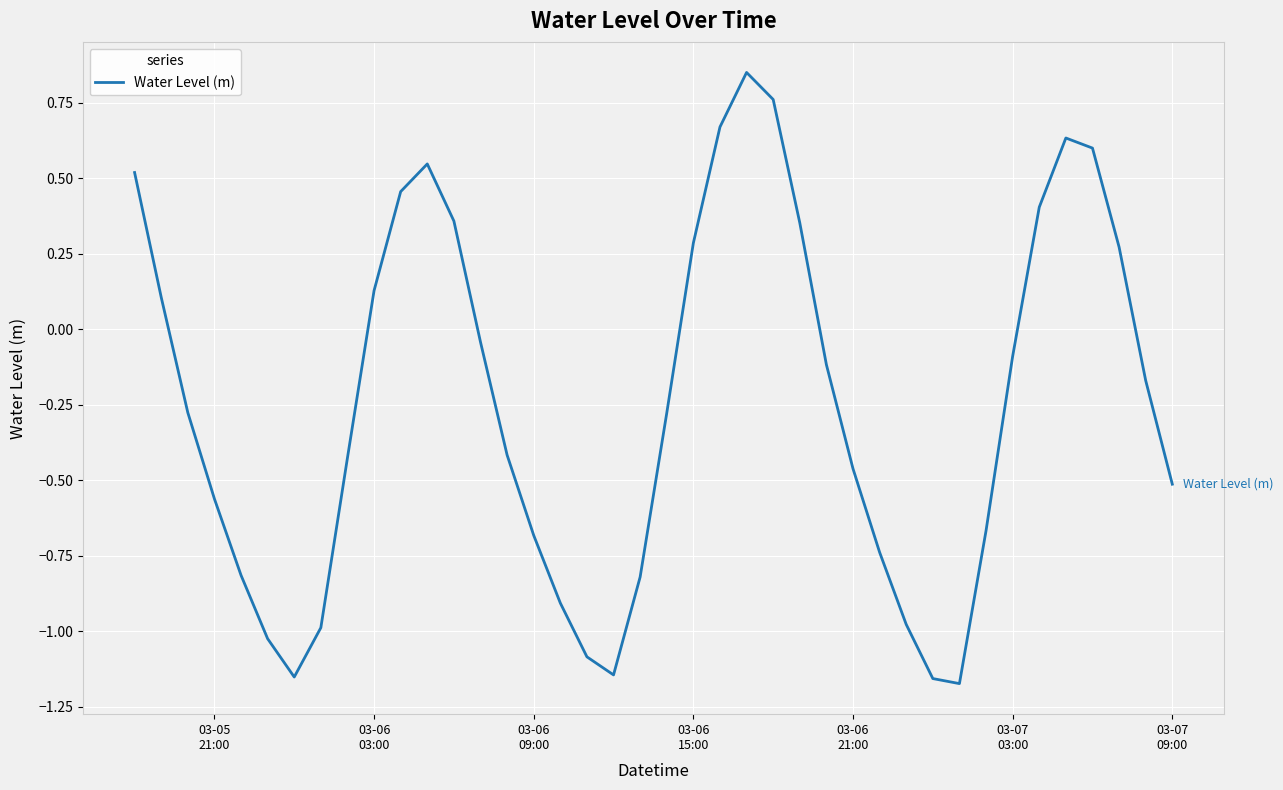

What is the difference between the maximum and minimum values?

2.0